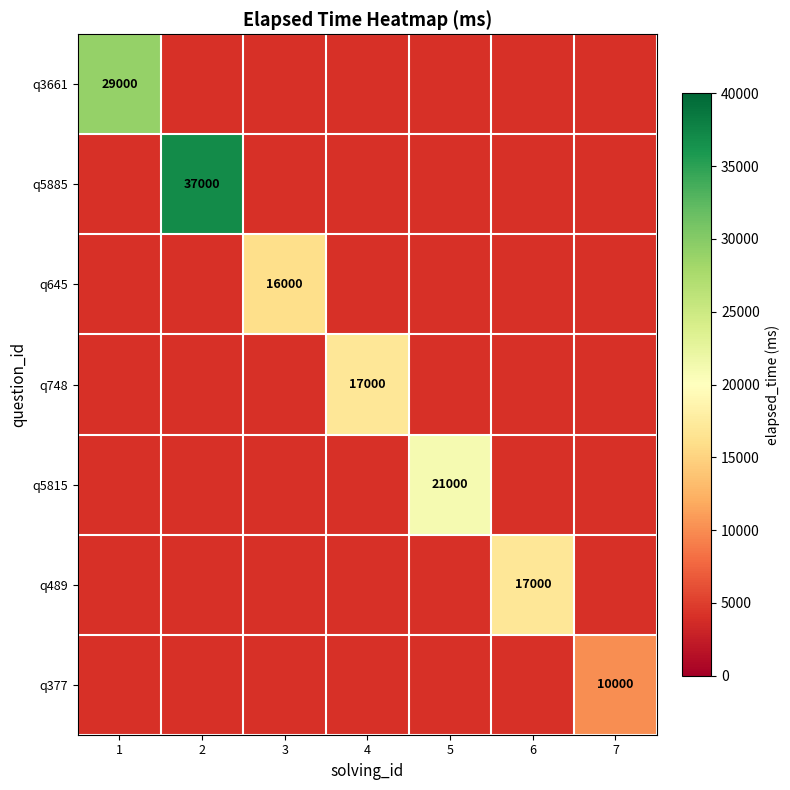

The value of q645 at 3 is 16000. True or false?

True